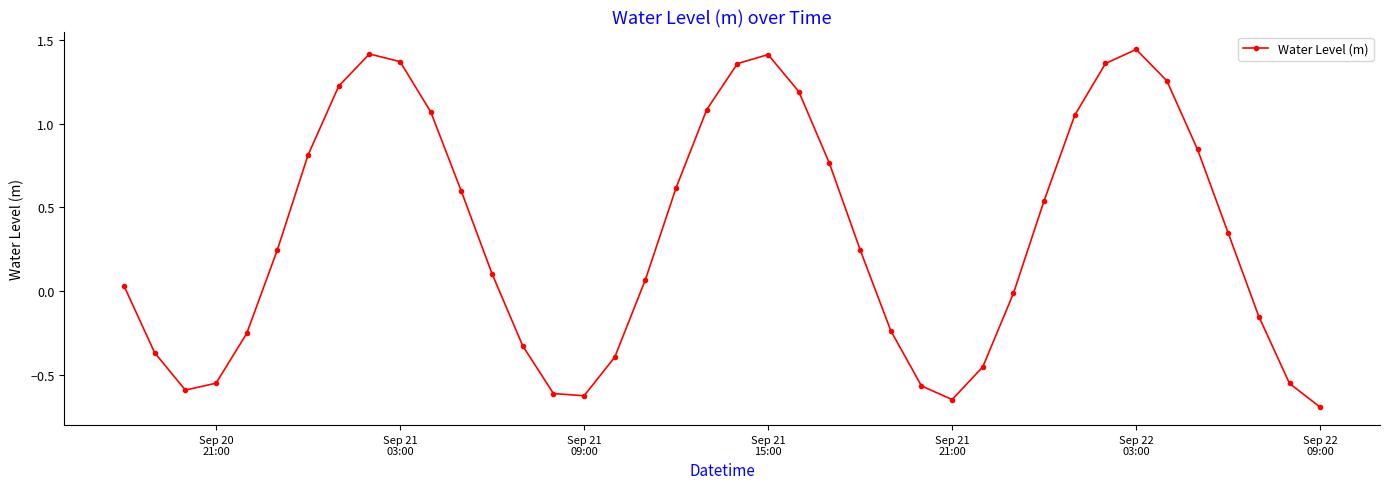

How many interior local valleys (lower than both neighbors) does the data have?

3